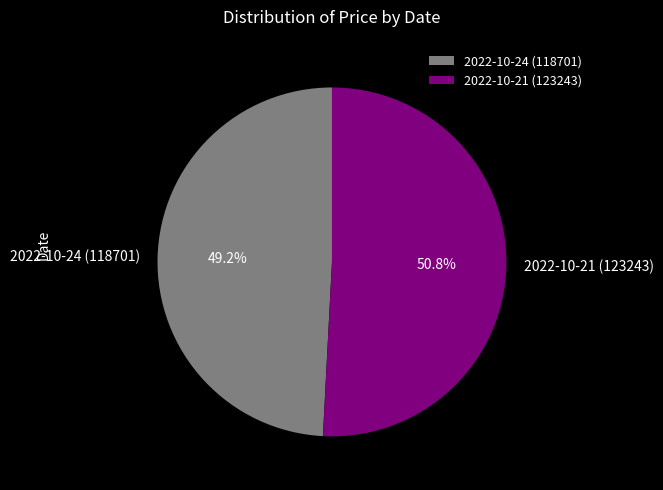

What is the smallest slice in the pie chart?

2022-10-24 (118701)